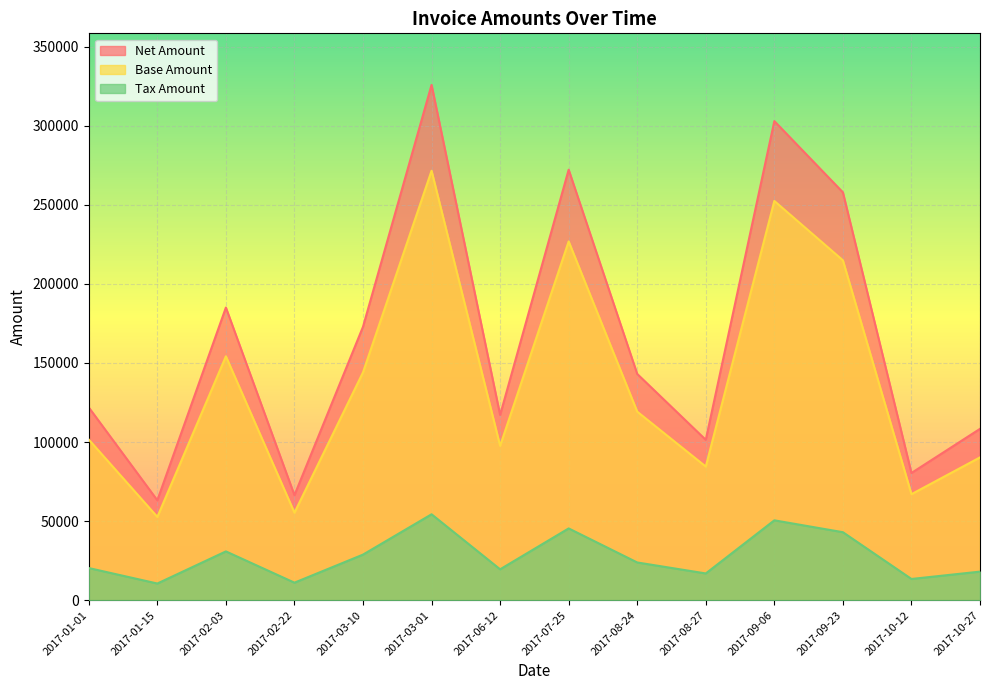

True or false: Net Amount and Base Amount cross at least once.

False